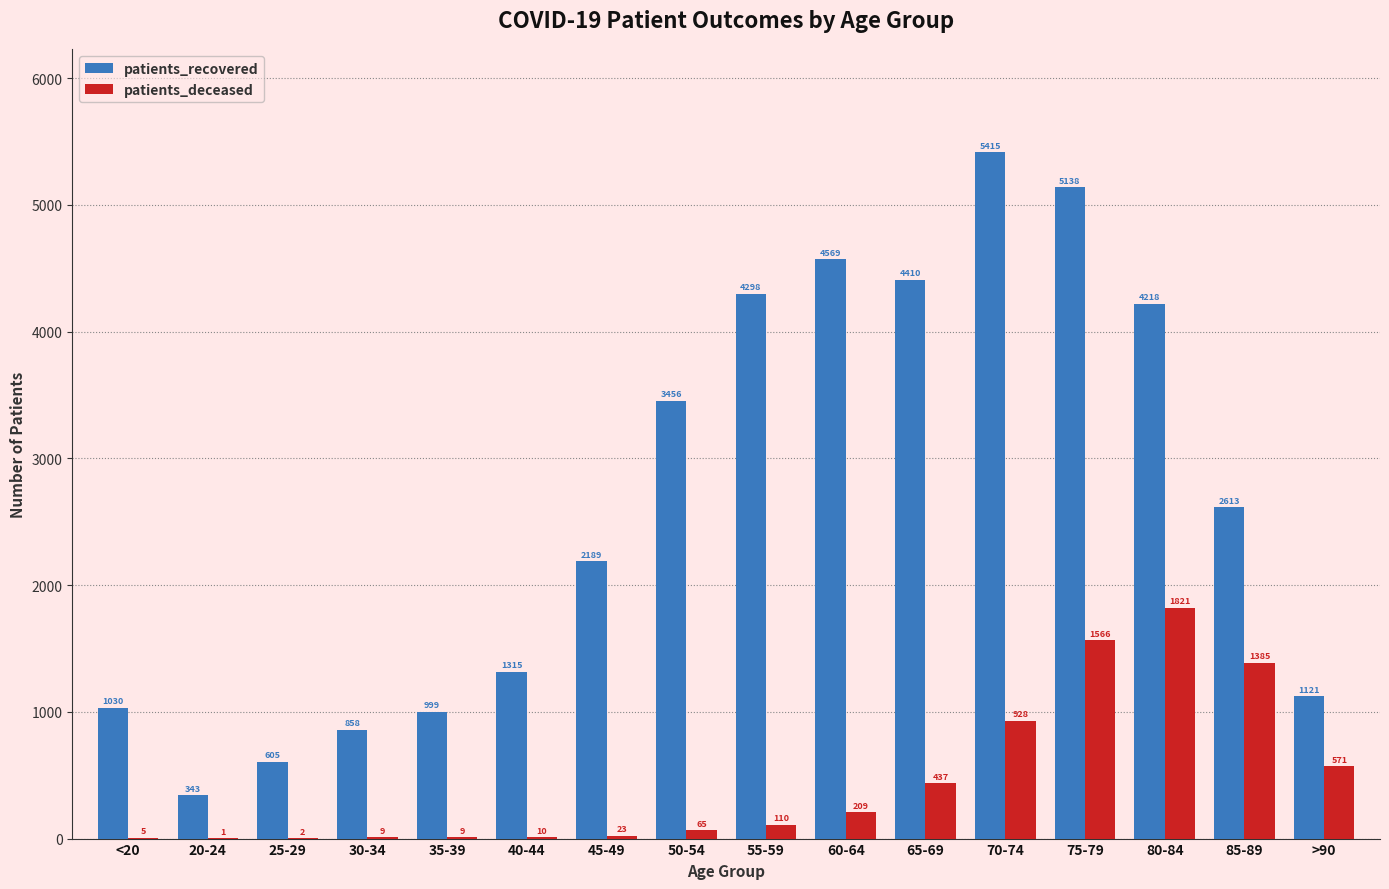

Where is patients_recovered nearest to the value 2879?

85-89